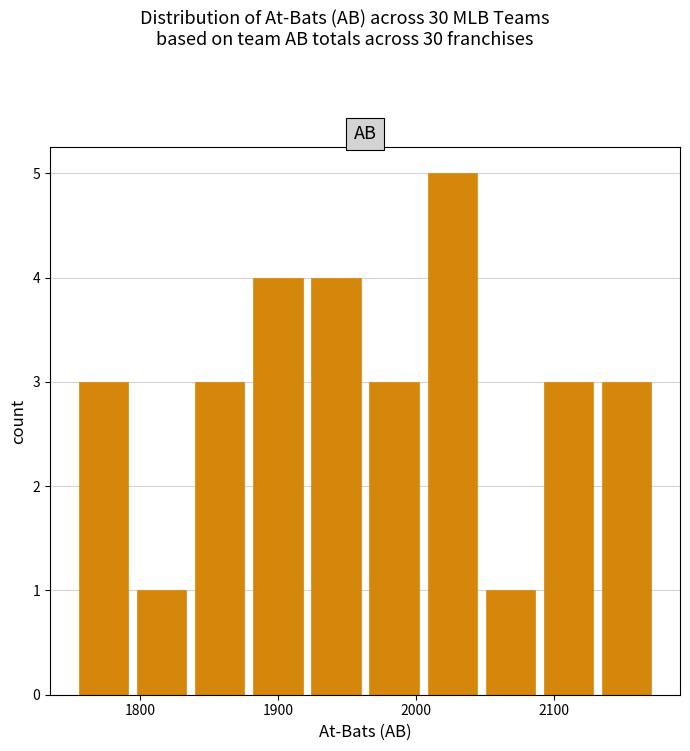

Reading left to right, transcribe this chart: for each bar, give the range it covers on the x-axis and its height. Neither the bar edges nor the heights are printed on the chart, so give them approximately, as read against the axes.

1750 to 1790: 3
1790 to 1840: 1
1840 to 1880: 3
1880 to 1920: 4
1920 to 1960: 4
1960 to 2010: 3
2010 to 2050: 5
2050 to 2090: 1
2090 to 2130: 3
2130 to 2170: 3